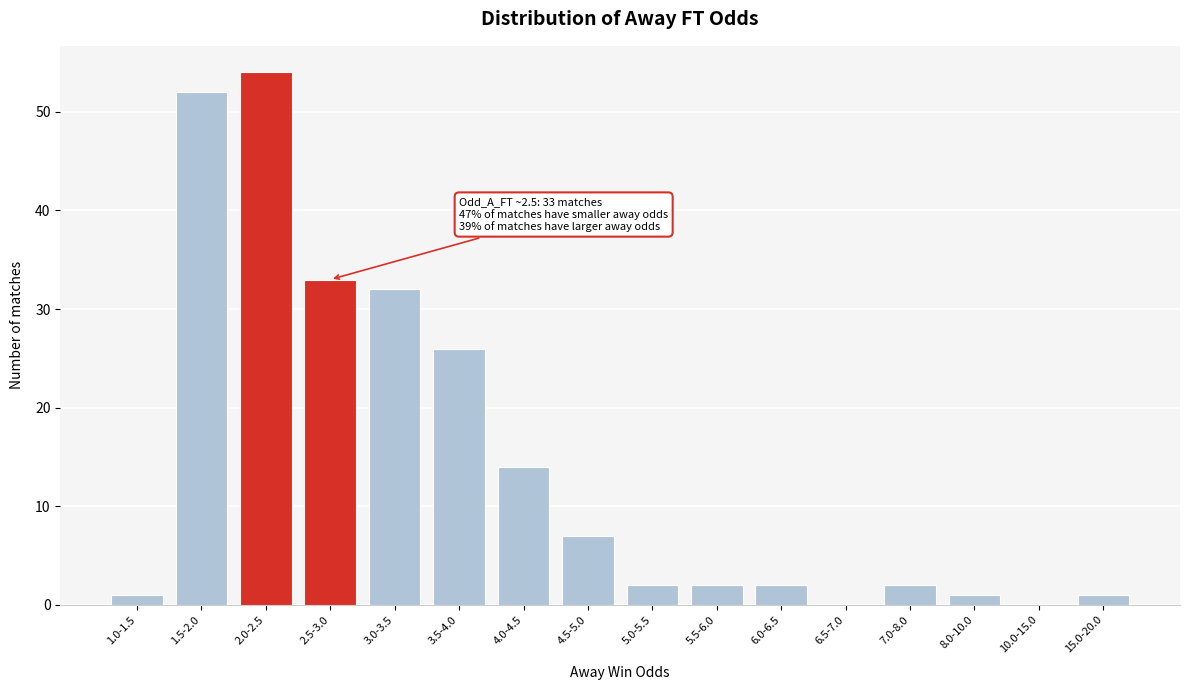

Reading left to right, extract all data points from this chart.

1.0-1.5=1	1.5-2.0=52	2.0-2.5=54	2.5-3.0=33	3.0-3.5=32	3.5-4.0=26	4.0-4.5=14	4.5-5.0=7	5.0-5.5=2	5.5-6.0=2	6.0-6.5=2	6.5-7.0=0	7.0-8.0=2	8.0-10.0=1	10.0-15.0=0	15.0-20.0=1